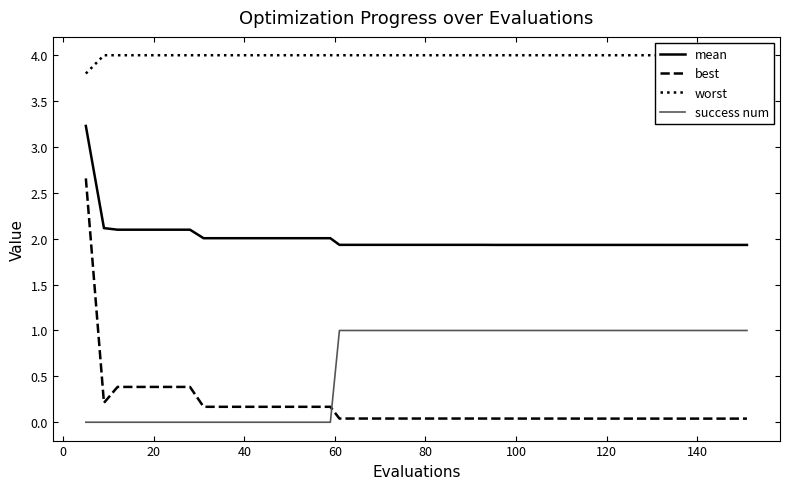

True or false: best and mean cross at least once.

False